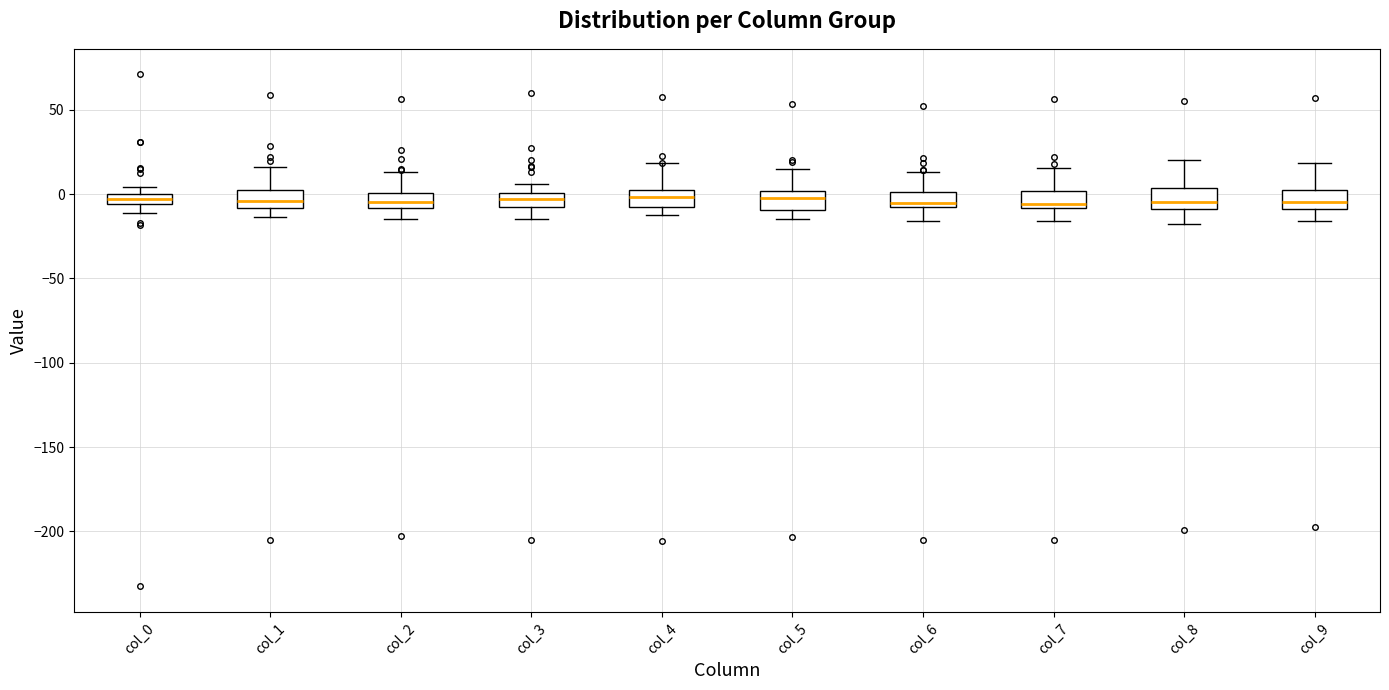

Where does the lower whisker of the box for col_9 end on the y-axis? The values are not printed on the chart, so give them approximately, as read against the axis.

-15